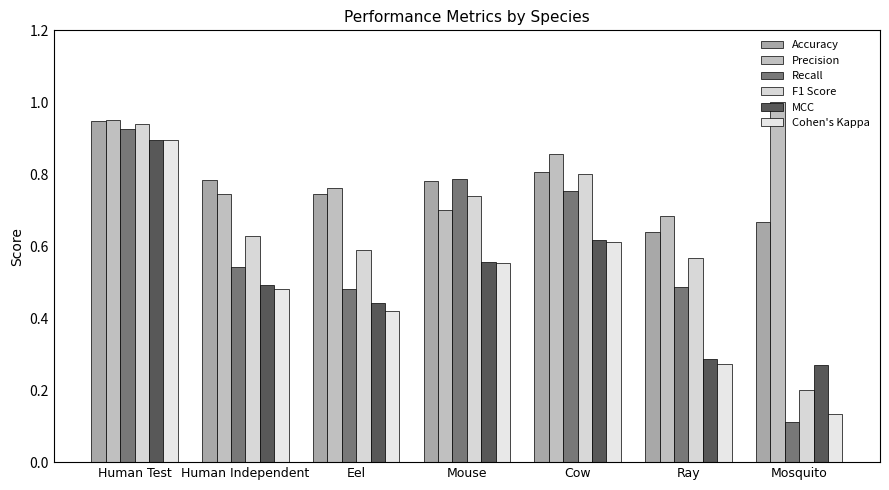

At which category is the sum across all series the highest?

Human Test